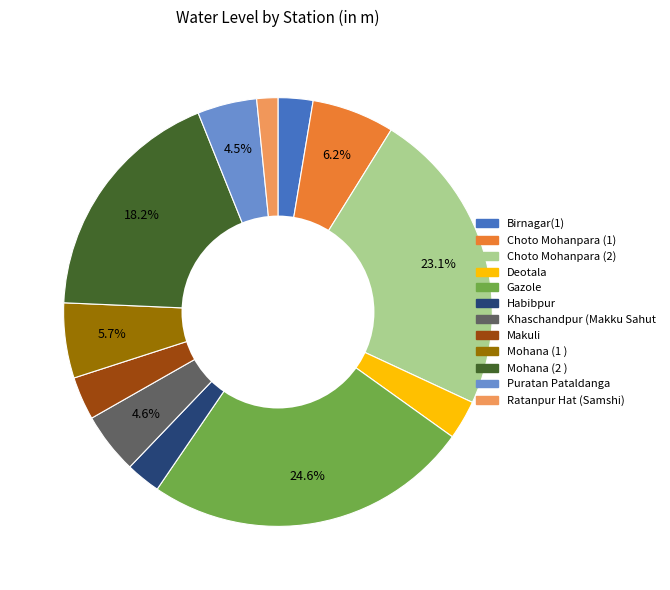

To the nearest percent, what portion does Mohana (2 ) represent?

18%